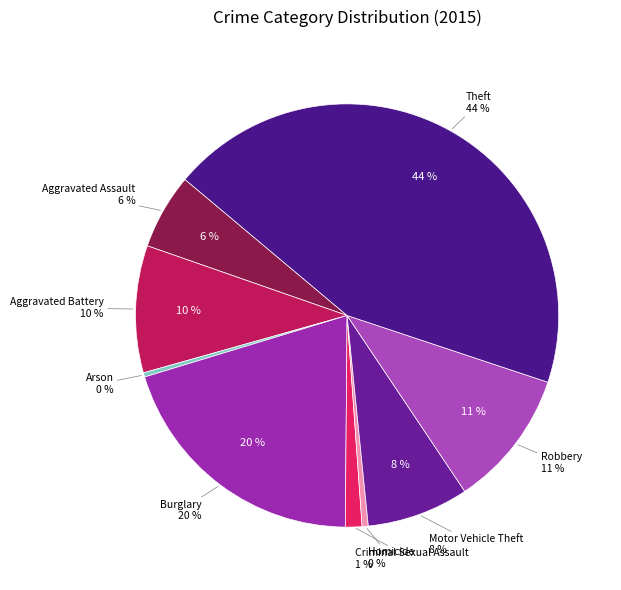

Do Criminal Sexual Assault and Arson together represent more than half of the pie?

No